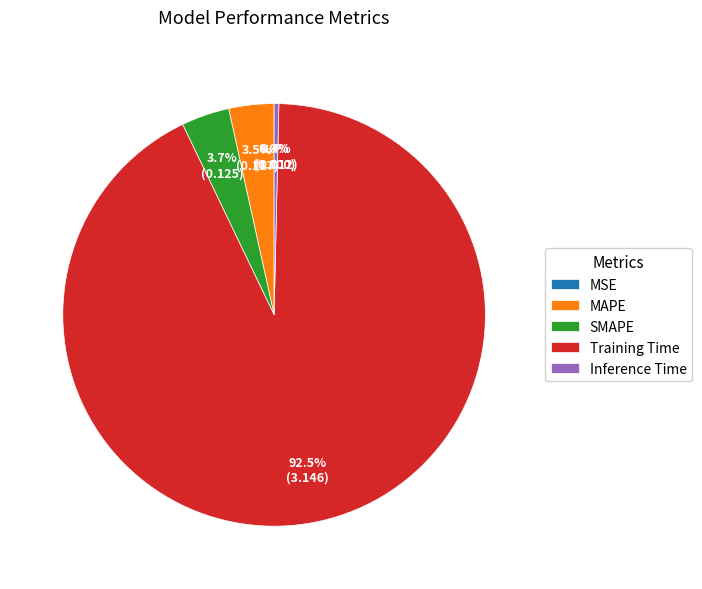

Which slice represents more than half of the pie?

Training Time